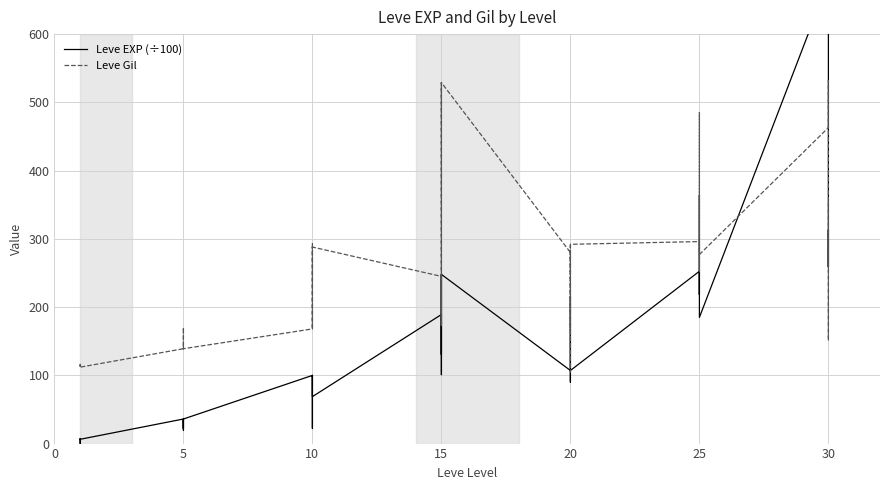

How many lines are shown in the chart?

2